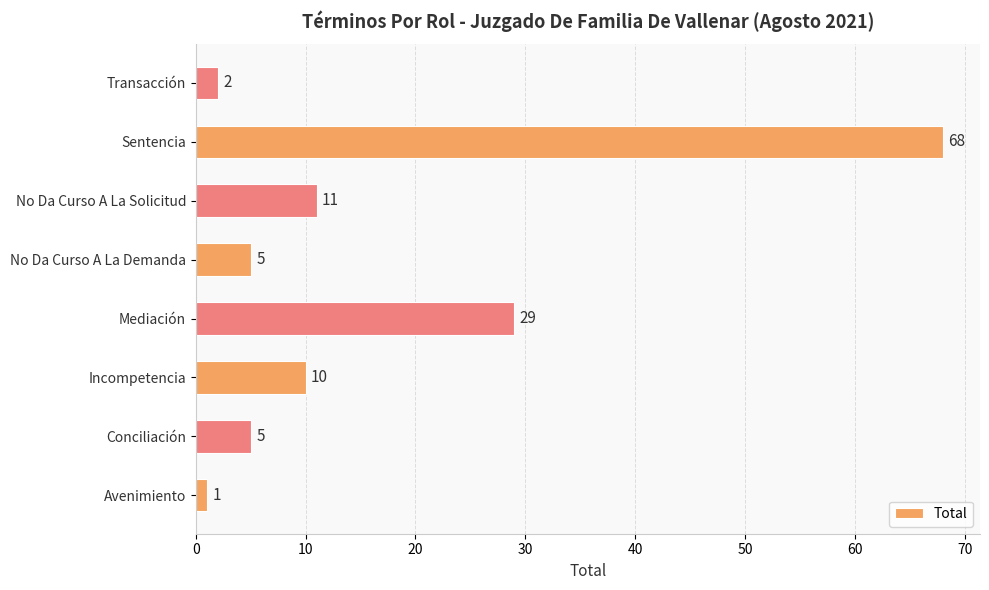

What is the sum of the values at Conciliación and No Da Curso A La Solicitud?

16